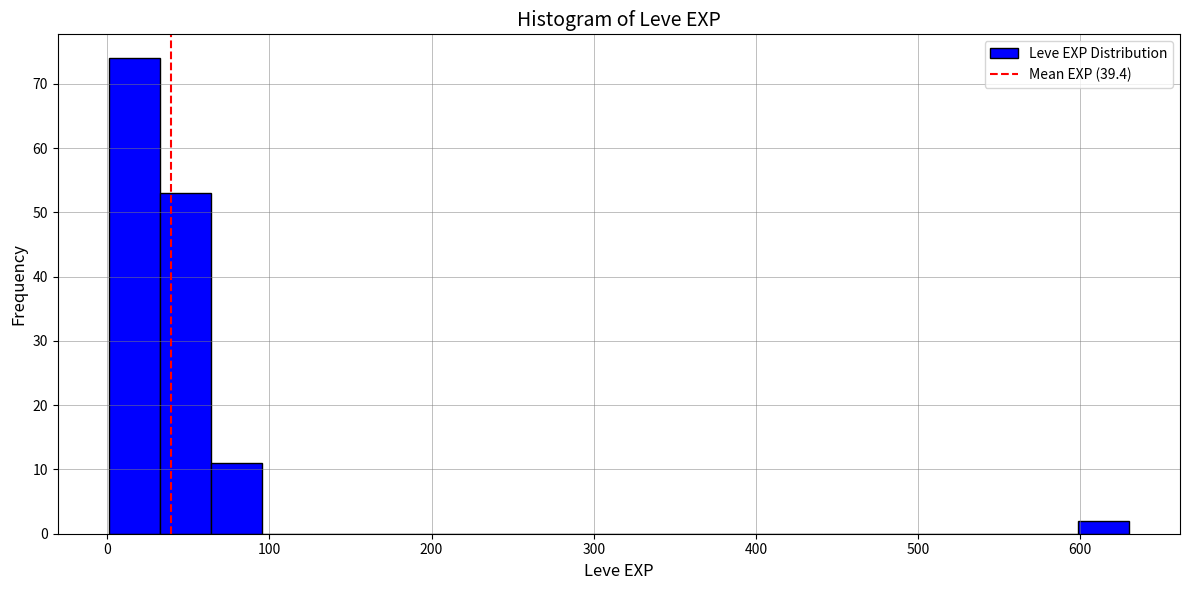

Read against the x-axis, roughly where is the centre of the tallest bar?

20